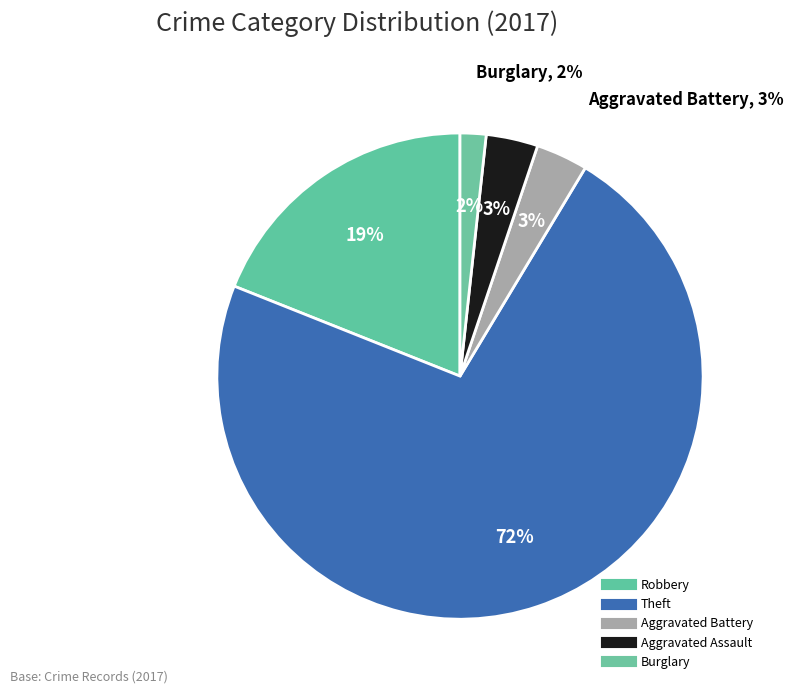

Count the number of slices in the pie.

6